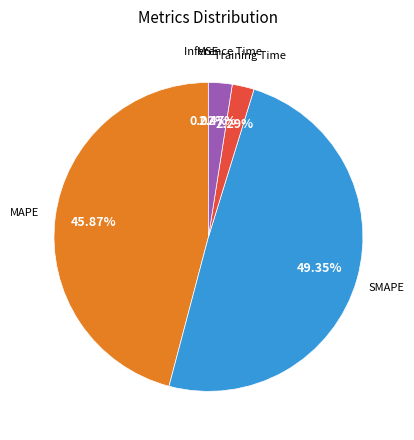

Is there any slice that represents more than half of the pie?

No